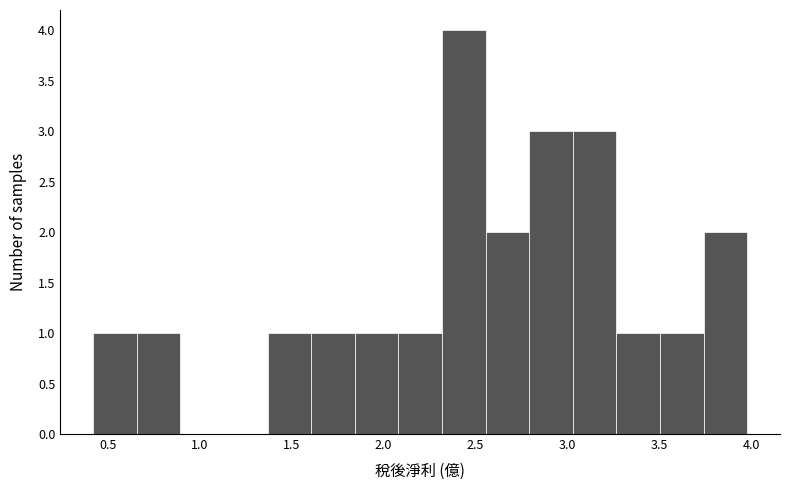

Reading left to right, list every bar in this chart as the range it spans on the x-axis followed by its height. Neither the bar edges nor the heights are printed on the chart, so give them approximately, as read against the axes.

0.40 to 0.65: 1
0.65 to 0.90: 1
0.90 to 1.15: 0
1.15 to 1.35: 0
1.35 to 1.60: 1
1.60 to 1.85: 1
1.85 to 2.10: 1
2.10 to 2.30: 1
2.30 to 2.55: 4
2.55 to 2.80: 2
2.80 to 3.05: 3
3.05 to 3.25: 3
3.25 to 3.50: 1
3.50 to 3.75: 1
3.75 to 4.00: 2